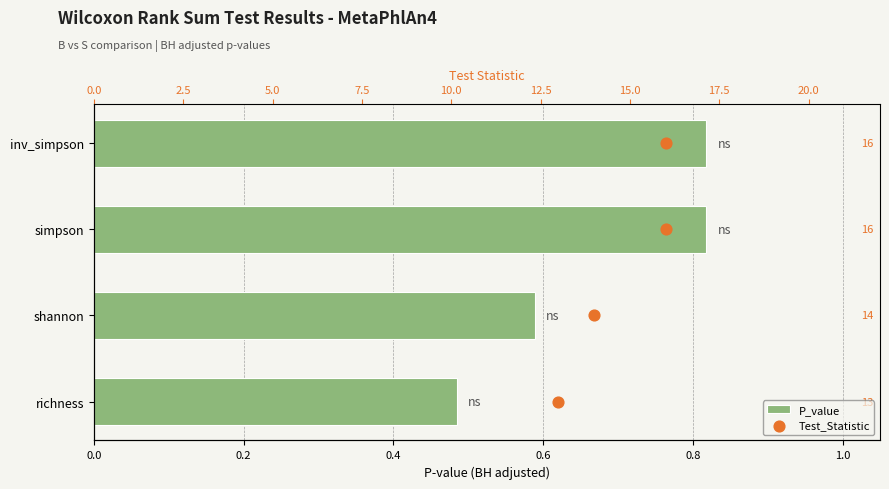

What are all the series names shown in the legend?

P_value, Test_Statistic